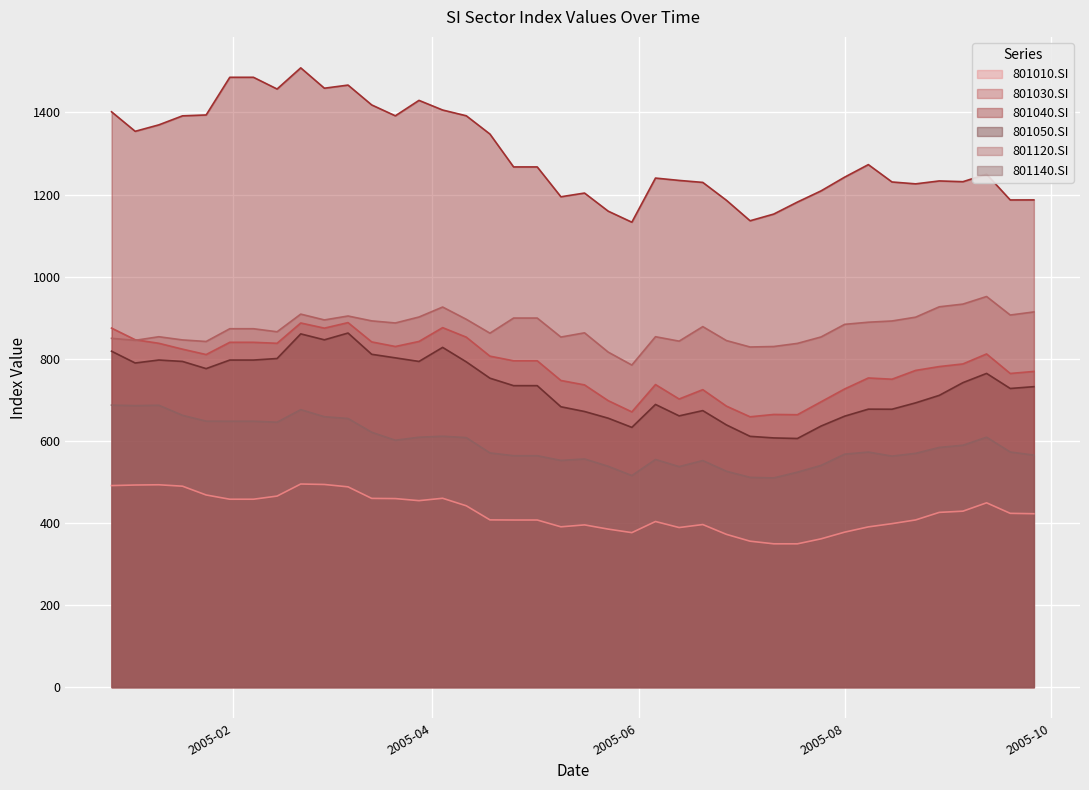

True or false: 801010.SI and 801140.SI cross at least once.

False